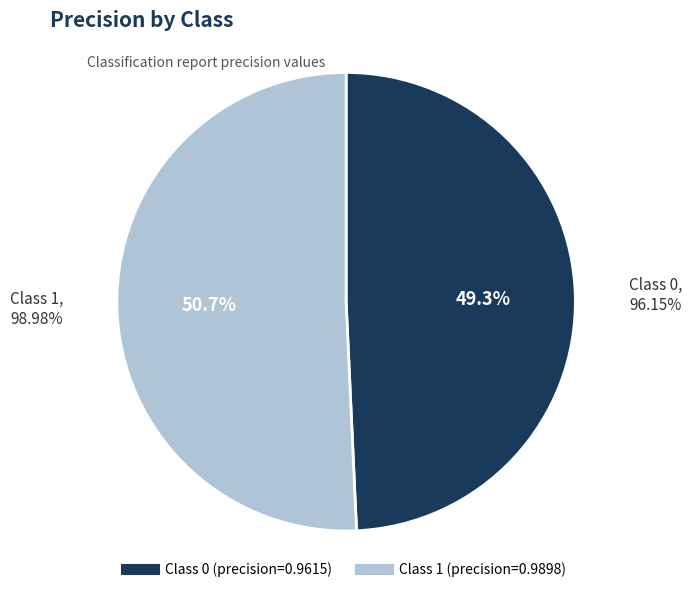

Rank the categories by value from lowest to highest.

0, 1